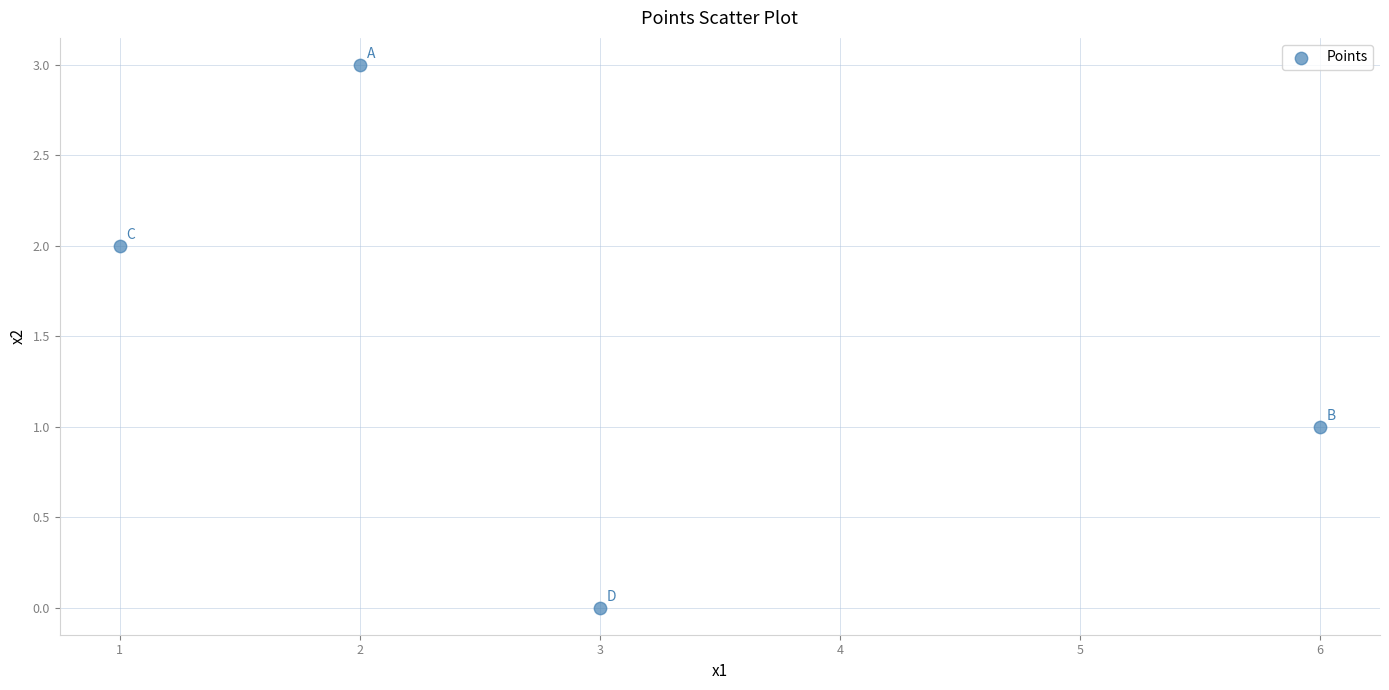

What is the range of Y values (max minus min)?

3